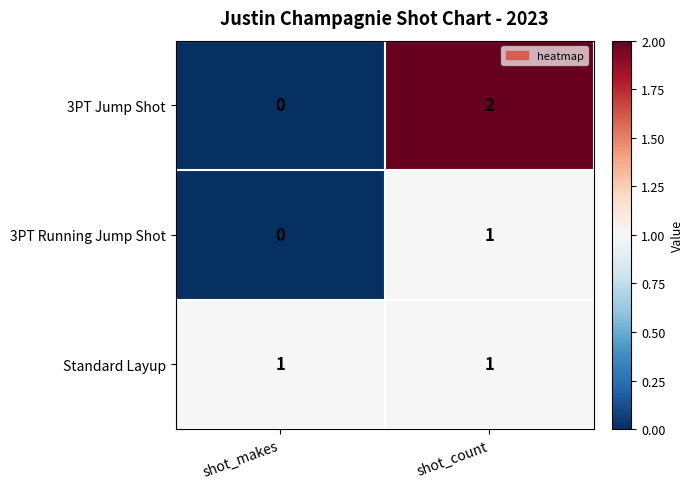

What is the total value across all series at shot_count?

4